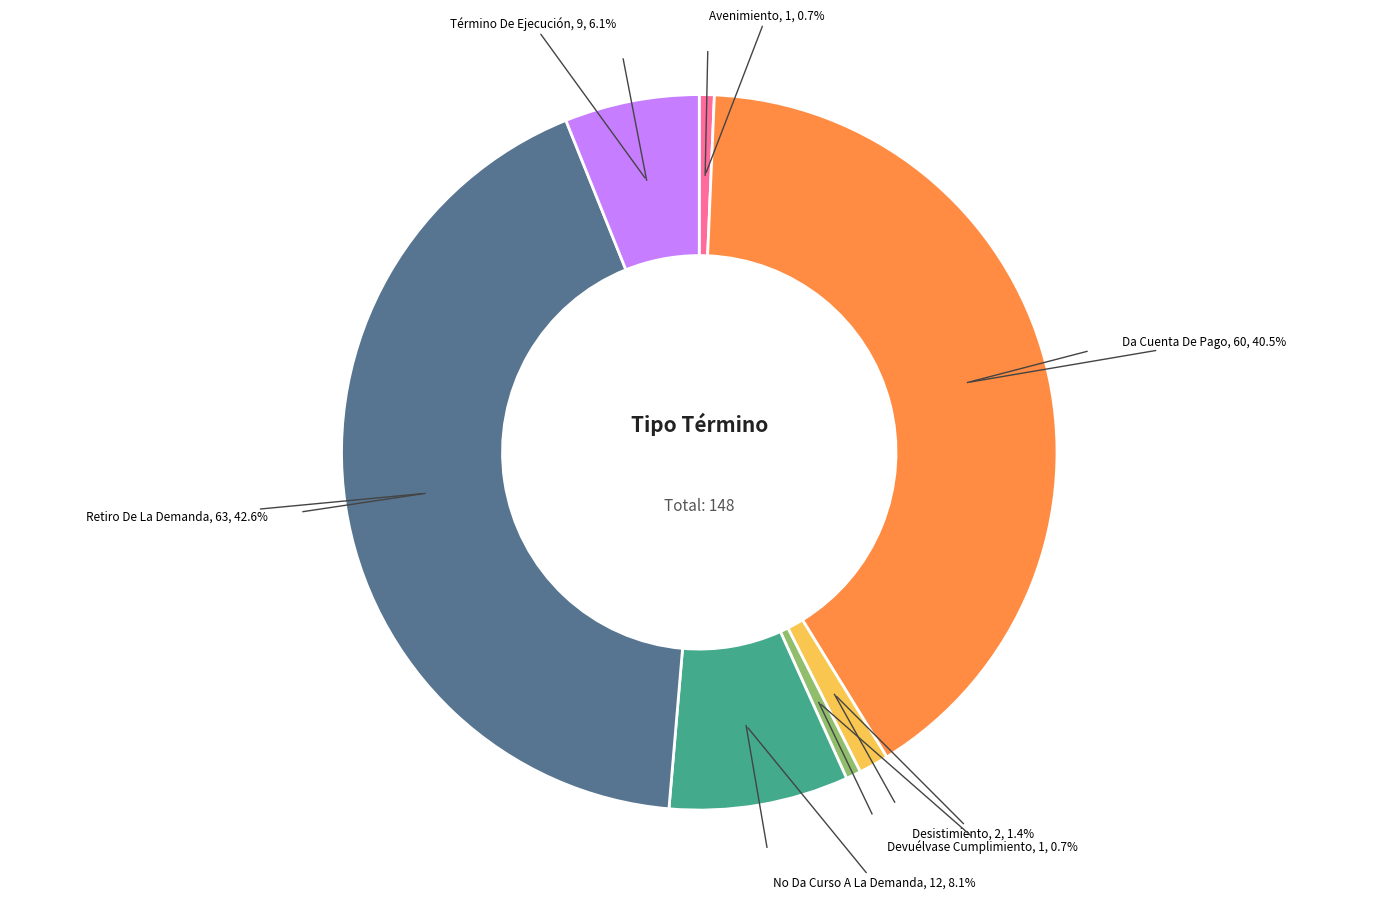

Is there any slice that represents more than half of the pie?

No